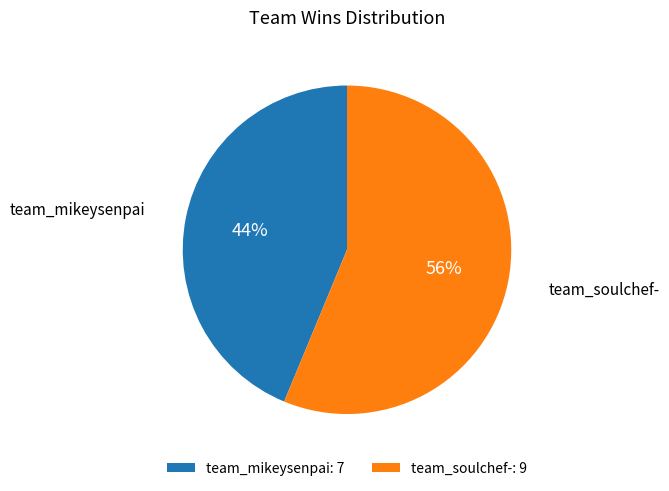

Which category has the smallest portion of the pie?

team_mikeysenpai